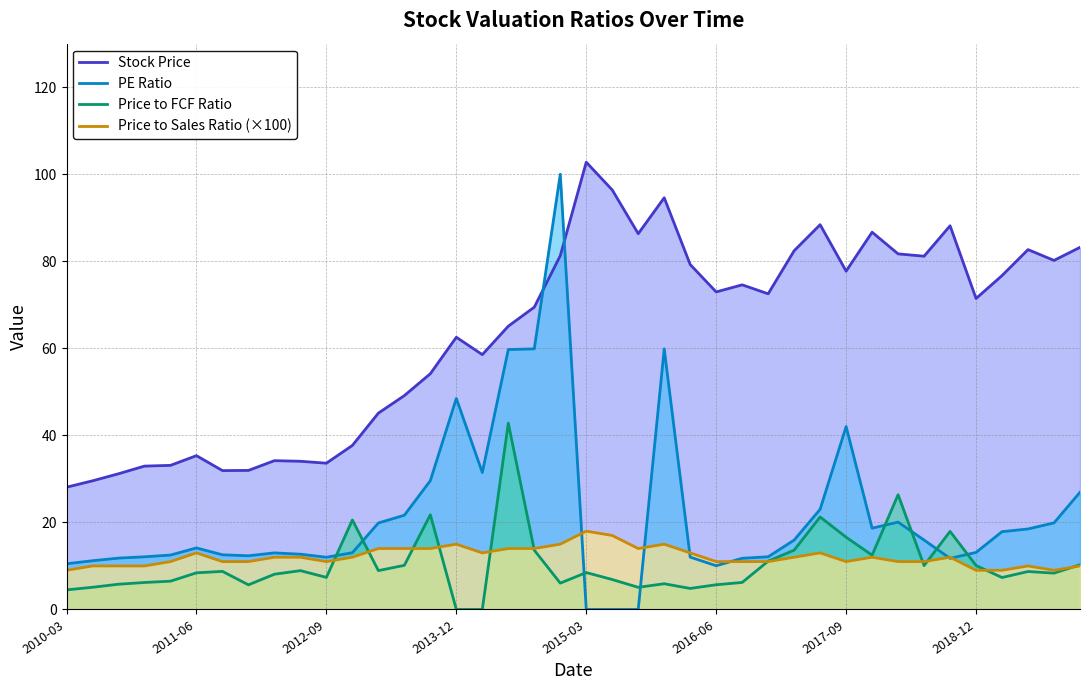

Read the Price to FCF Ratio value at 2014-12-31.

6.0